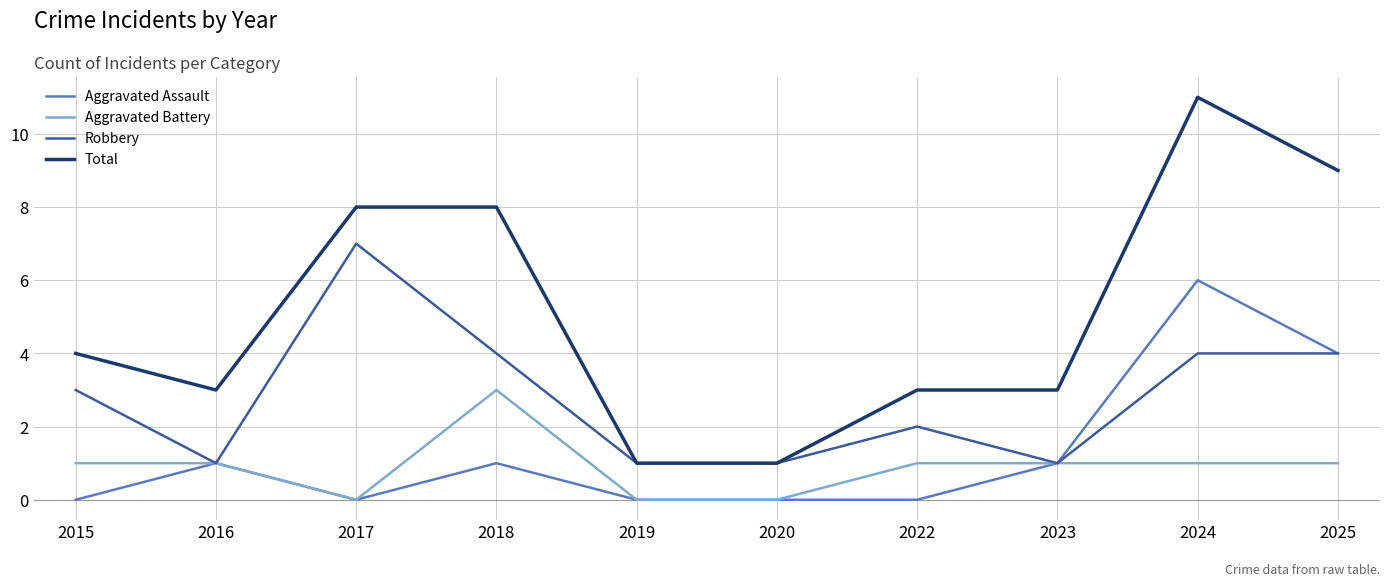

Rank the series by their maximum value, from lowest to highest.

Aggravated Battery, Aggravated Assault, Robbery, Total